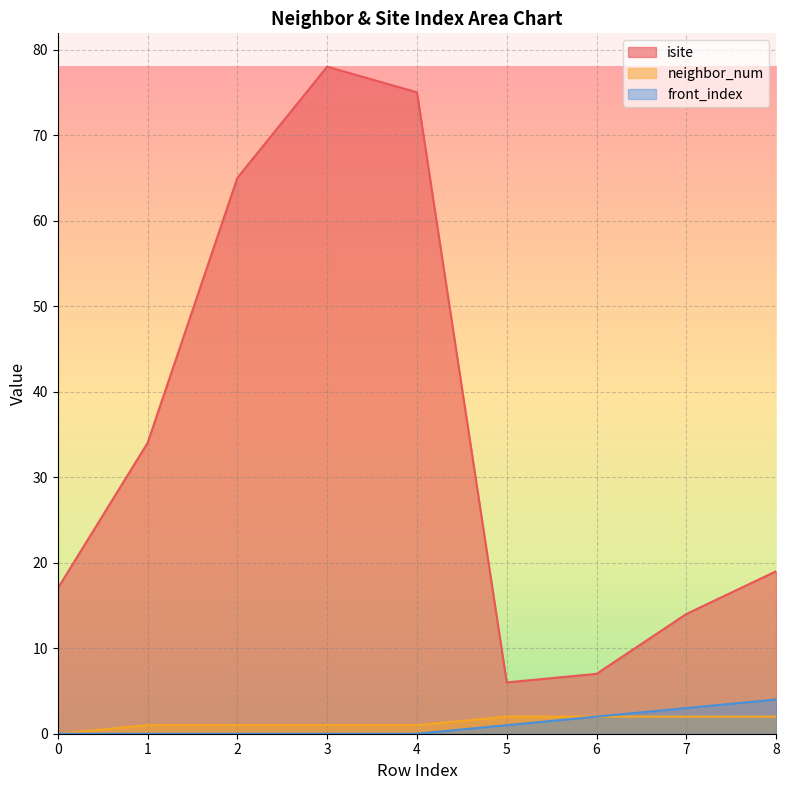

How many lines are shown in the chart?

3